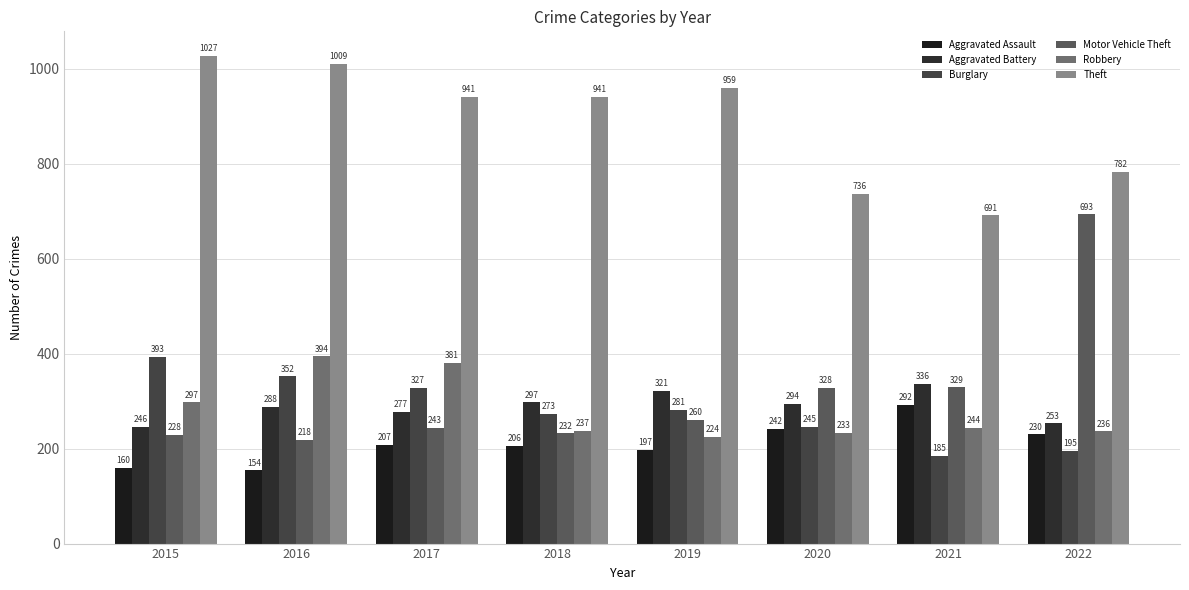

True or false: Aggravated Assault has a value of 207 at 2017.

True